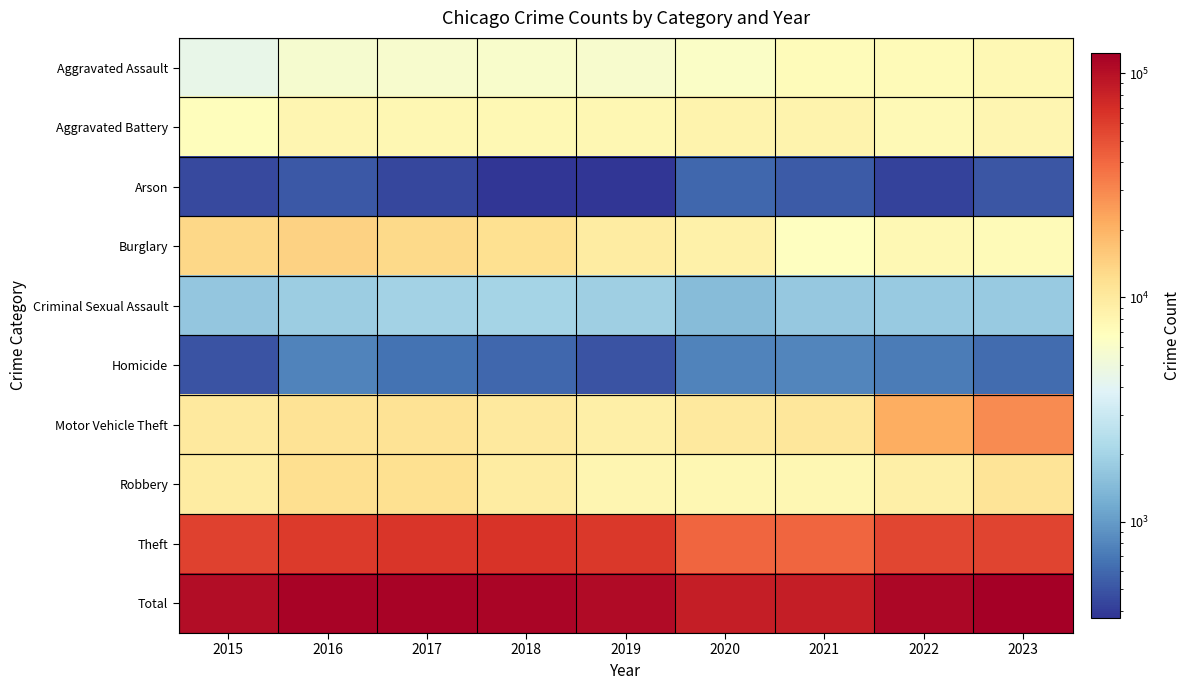

At which category is the sum across all series the highest?

2023